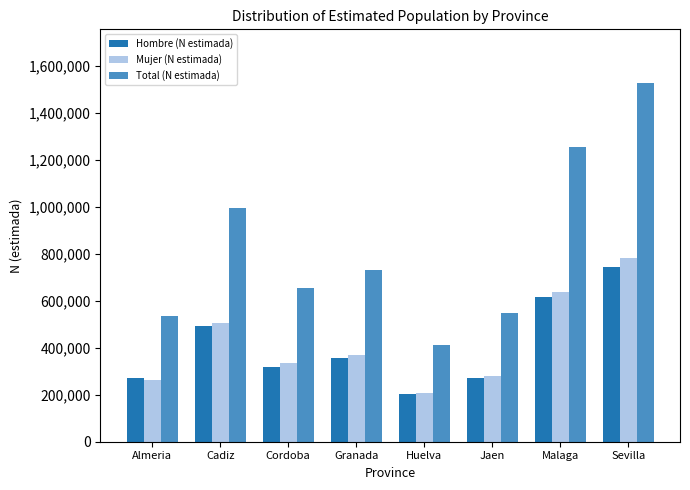

Which series has the widest spread of values?

Total (N estimada)